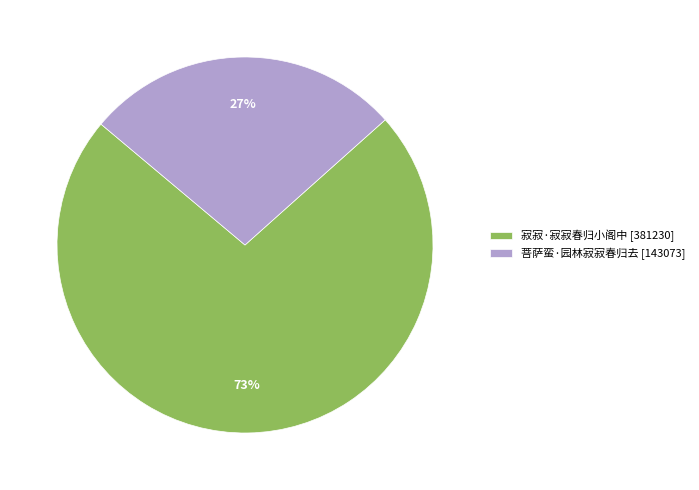

To the nearest percent, what portion does 寂寂·寂寂春归小阁中 represent?

73%